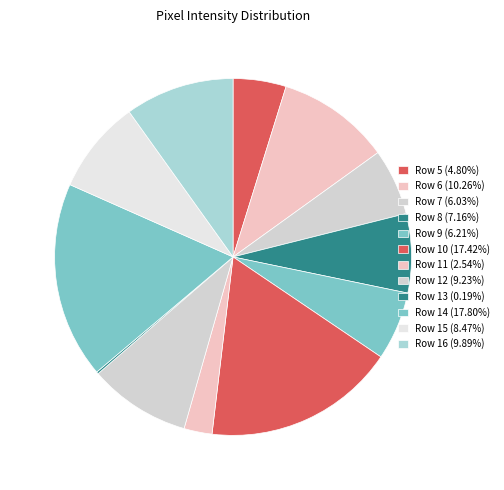

To the nearest percent, what portion does Row 14 represent?

18%